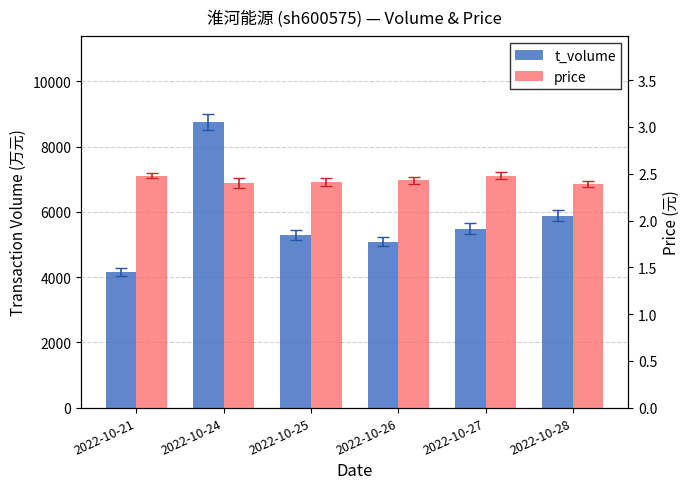

What are all the series names shown in the legend?

t_volume, price